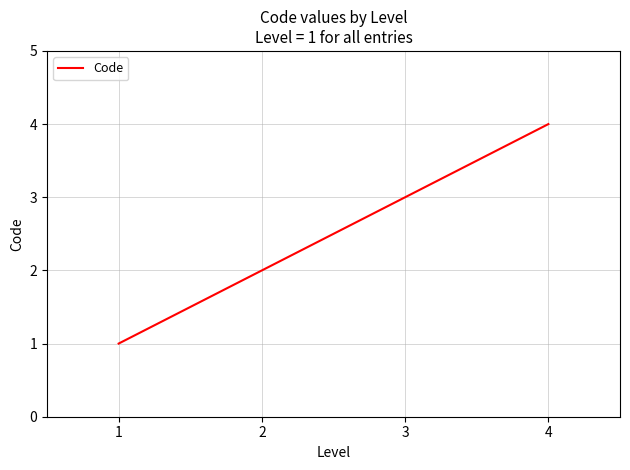

Is this an area chart (filled region under the line)?

No